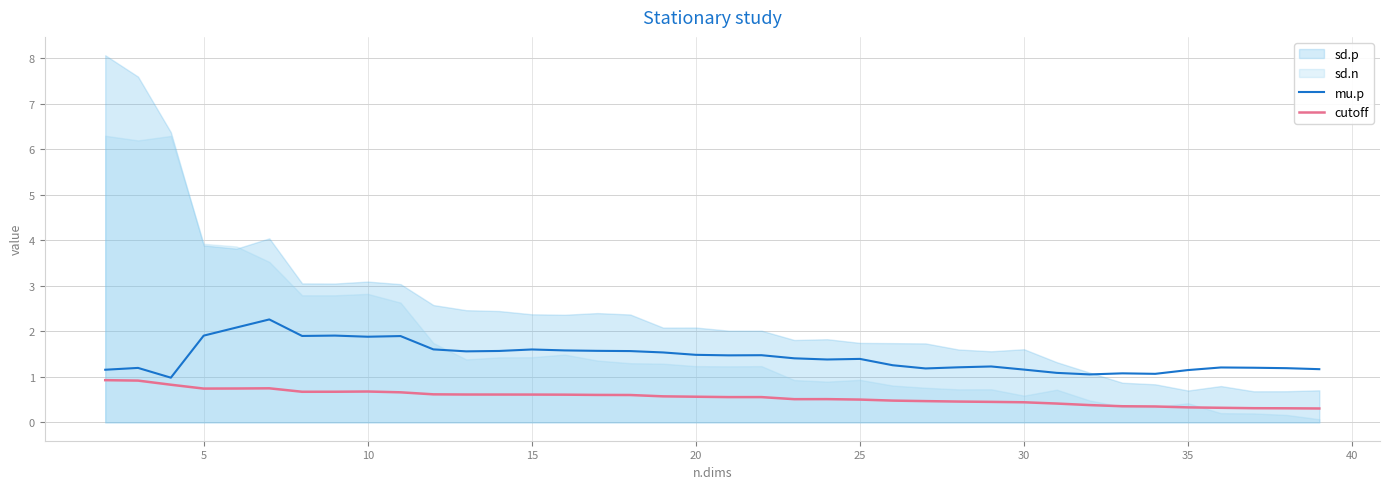

What is the difference between the mu.p values at 30 and 25?

0.2